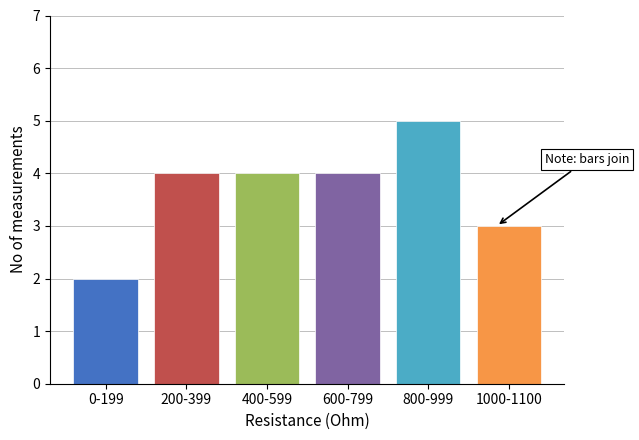

Reading left to right, list all the values displayed in this chart.

0-199=2	200-399=4	400-599=4	600-799=4	800-999=5	1000-1100=3